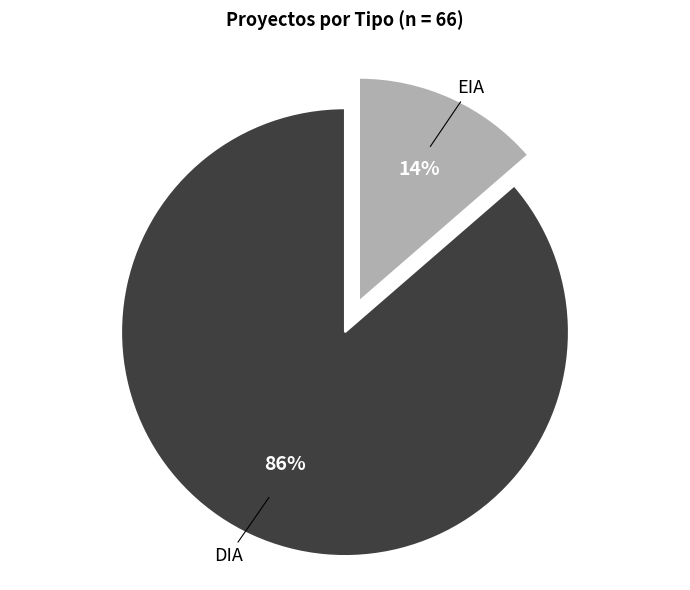

What is the smallest slice in the pie chart?

EIA